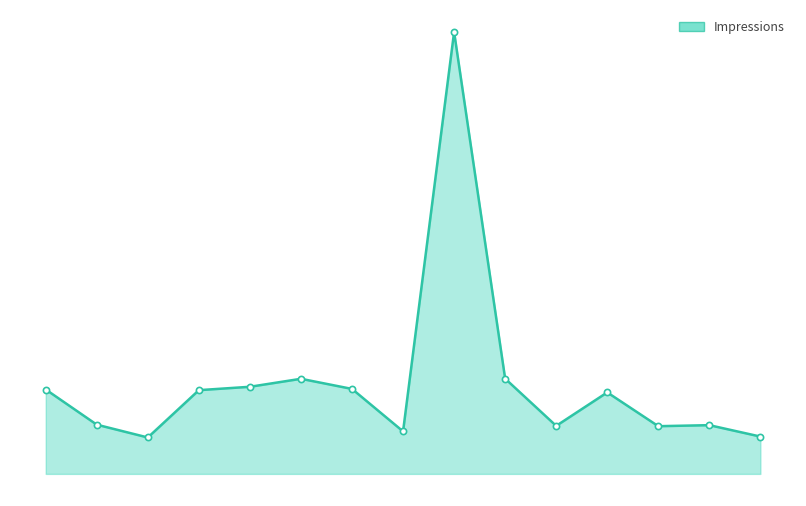

Is this an area chart (filled region under the line)?

Yes